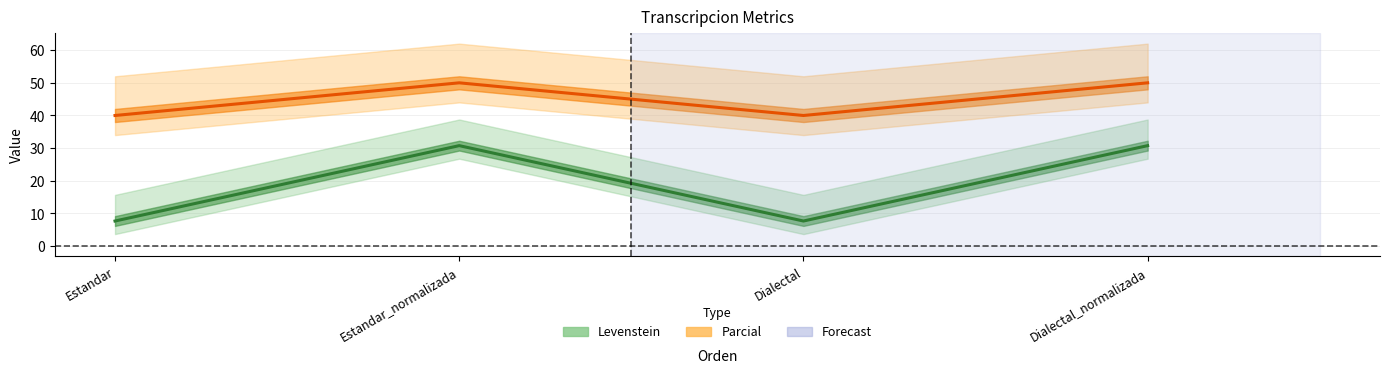

True or false: Parcial and Levenstein cross at least once.

False